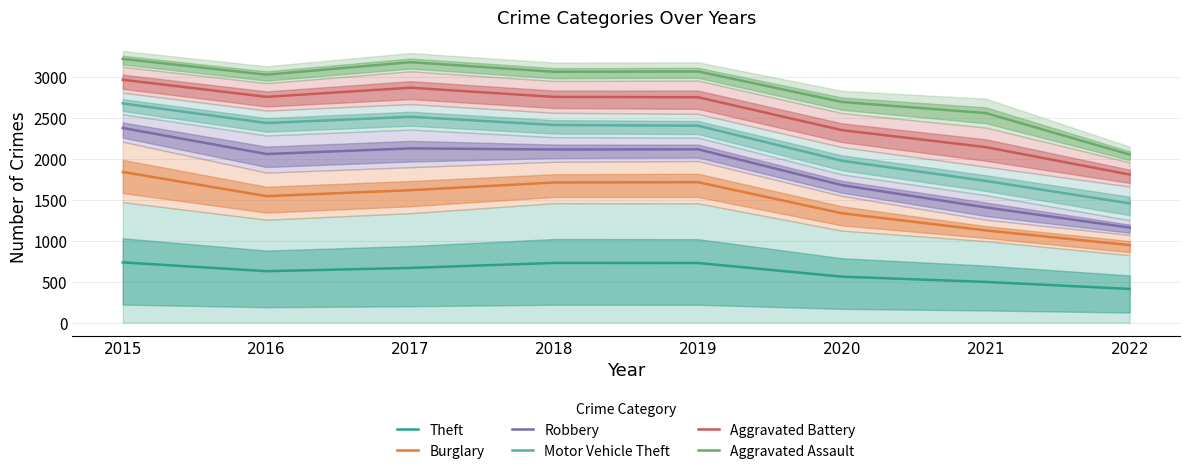

At which category does the chart reach its peak across all series?

2015